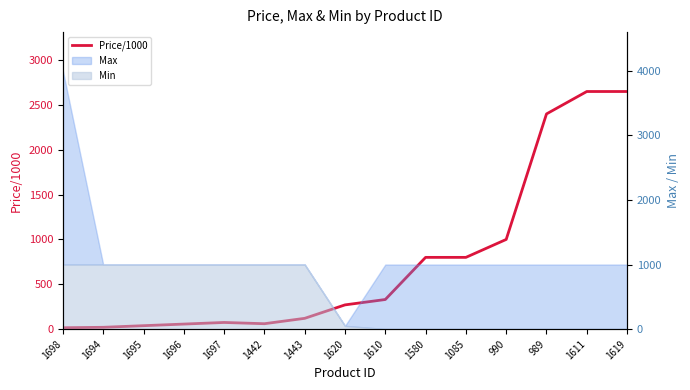

How many lines are shown in the chart?

1